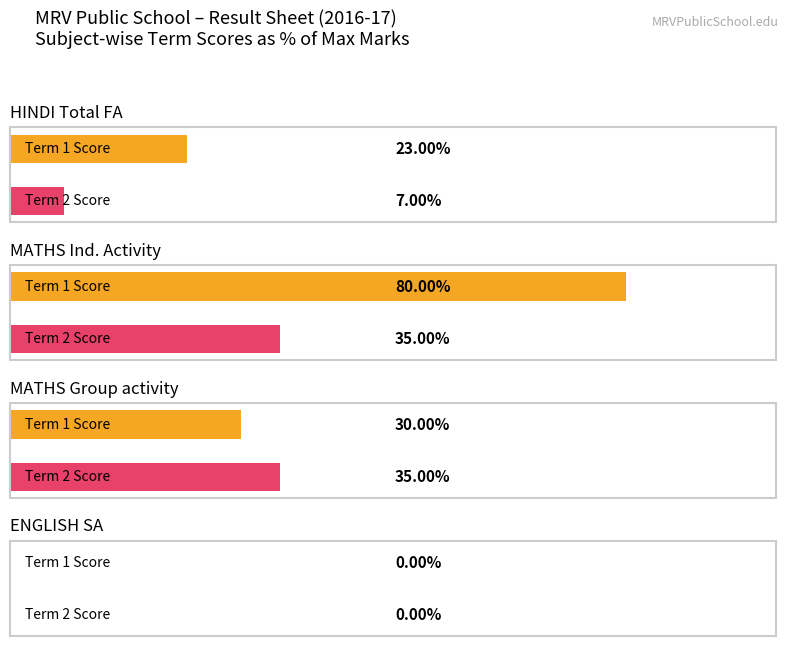

How many bars are there in each group?

2